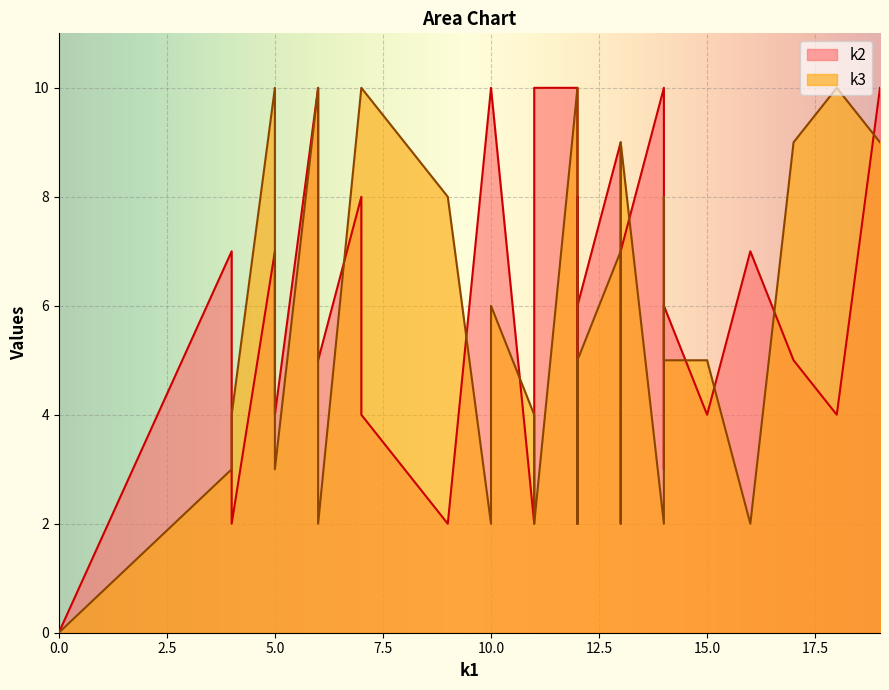

What is the value of the k2 point at the 31st from the left?

10